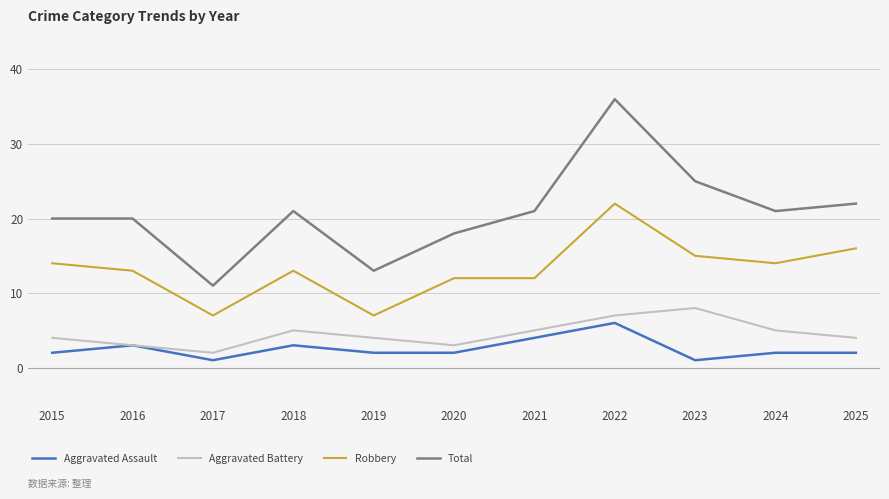

Reading left to right, transcribe all the data shown in this chart.

Aggravated Assault: 2015=2	2016=3	2017=1	2018=3	2019=2	2020=2	2021=4	2022=6	2023=1	2024=2	2025=2
Aggravated Battery: 2015=4	2016=3	2017=2	2018=5	2019=4	2020=3	2021=5	2022=7	2023=8	2024=5	2025=4
Robbery: 2015=14	2016=13	2017=7	2018=13	2019=7	2020=12	2021=12	2022=22	2023=15	2024=14	2025=16
Total: 2015=20	2016=20	2017=11	2018=21	2019=13	2020=18	2021=21	2022=36	2023=25	2024=21	2025=22